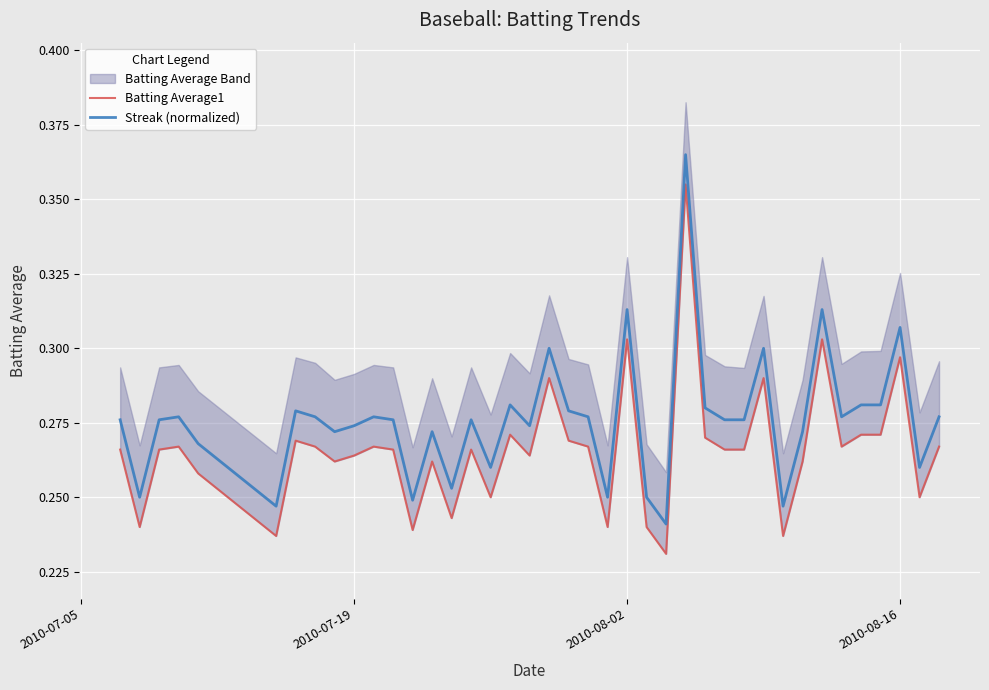

Reading left to right, transcribe all the data shown in this chart.

Batting Average1: 0.3	0.2	0.3	0.3	0.3	0.2	0.3	0.3	0.3	0.3	0.3	0.3	0.2	0.3	0.2	0.3	0.2	0.3	0.3	0.3	0.3	0.3	0.2	0.3	0.2	0.2	0.4	0.3	0.3	0.3	0.3	0.2	0.3	0.3	0.3	0.3	0.3	0.3	0.2	0.3
Streak (normalized): 0.3	0.2	0.3	0.3	0.3	0.2	0.3	0.3	0.3	0.3	0.3	0.3	0.2	0.3	0.3	0.3	0.3	0.3	0.3	0.3	0.3	0.3	0.2	0.3	0.2	0.2	0.4	0.3	0.3	0.3	0.3	0.2	0.3	0.3	0.3	0.3	0.3	0.3	0.3	0.3